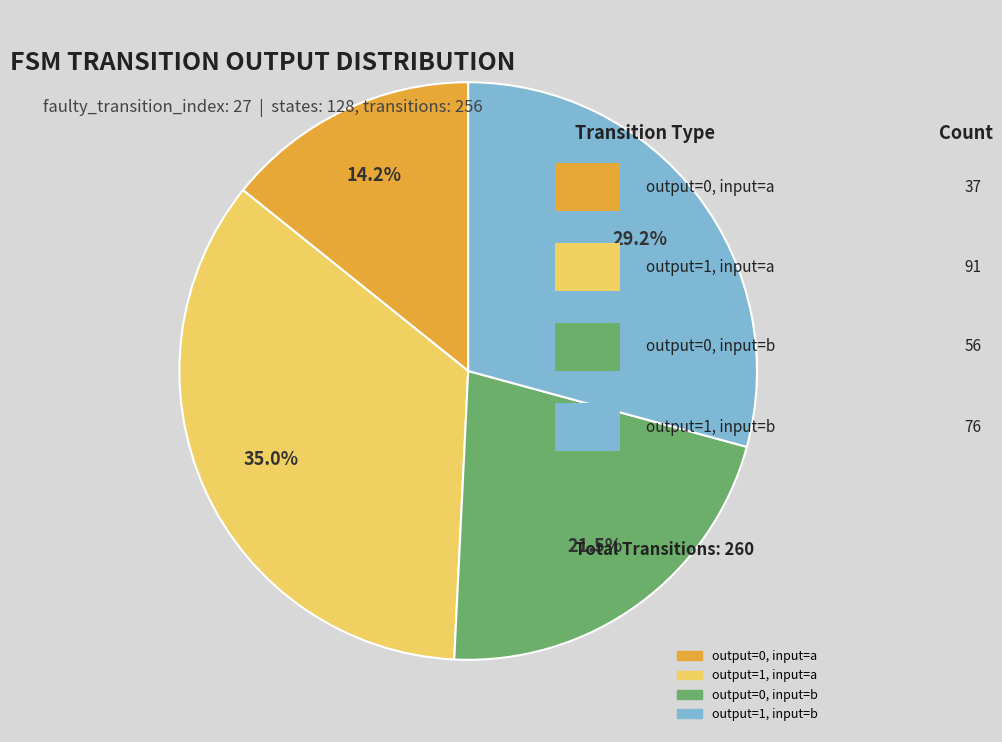

Is there any slice that represents more than half of the pie?

No